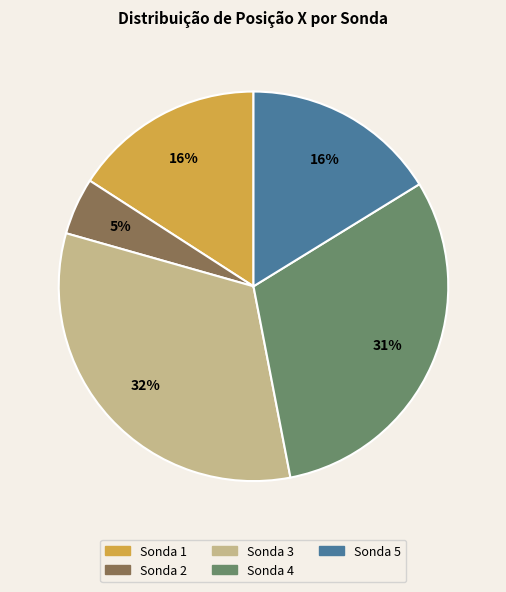

Is there a majority slice in this chart?

No